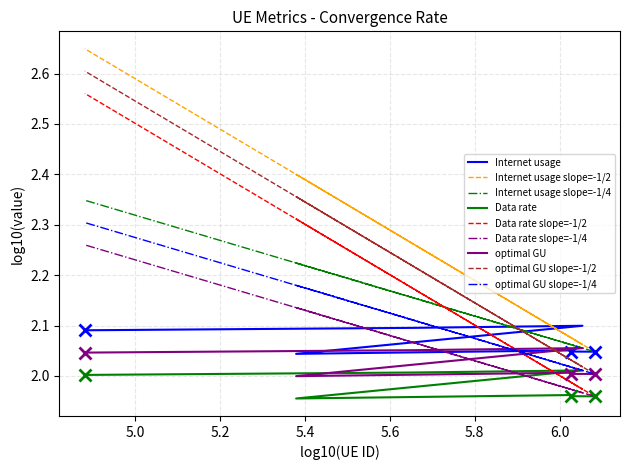

True or false: Internet usage has a value of 2.1 at 1132753.

True